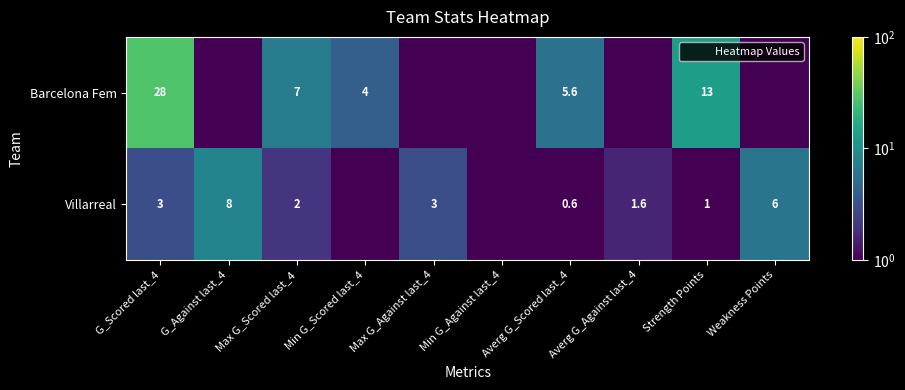

The Barcelona Fem series shows 0.1 at Averg G_Against last_4. True or false?

True